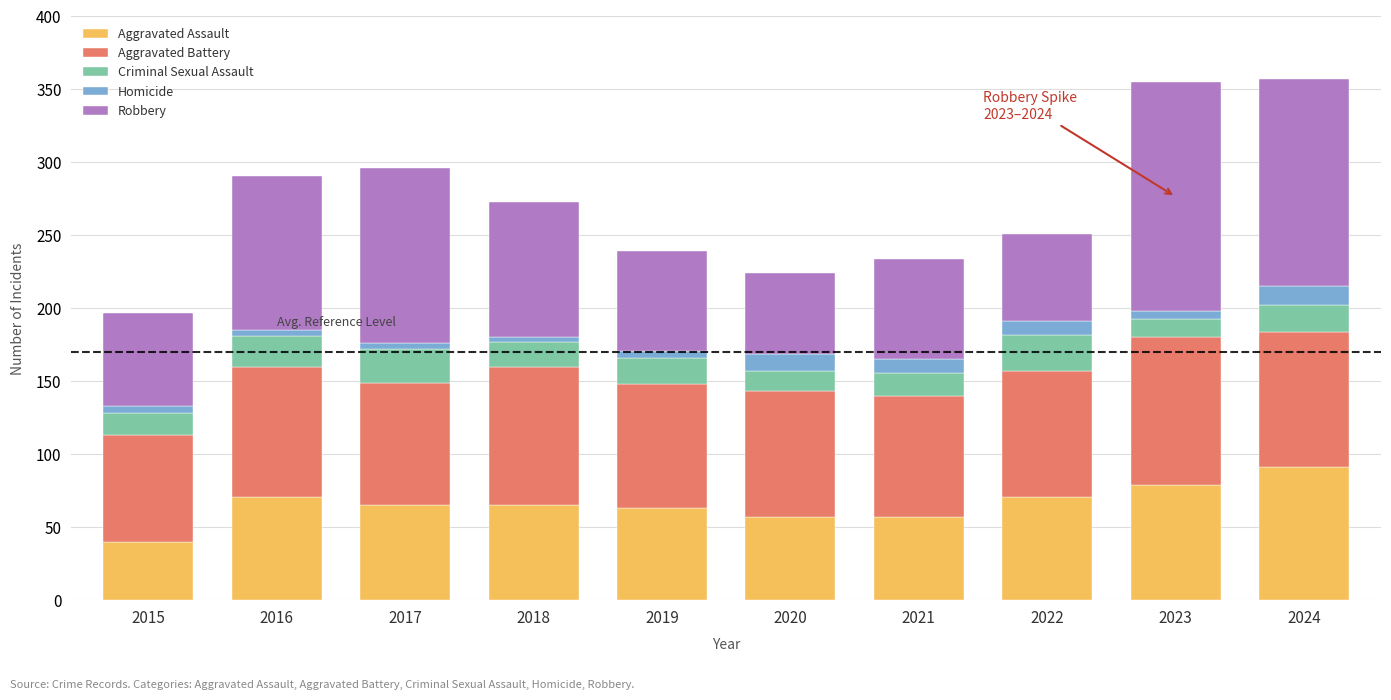

How many data points does each series have?

10